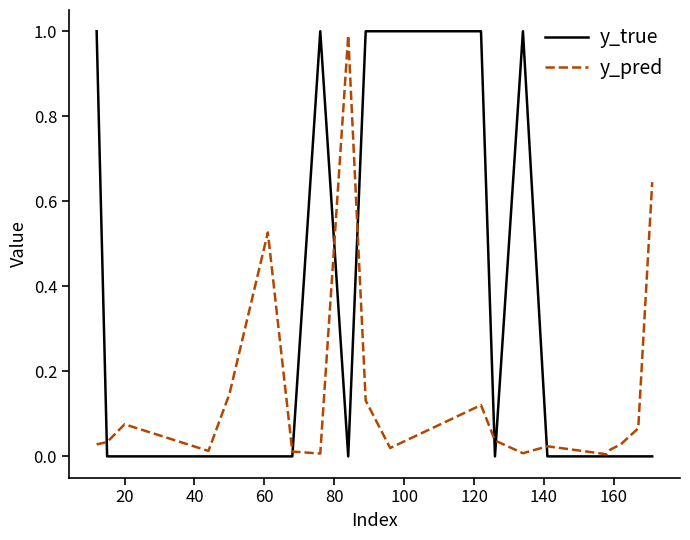

What is the greatest value displayed?

1.0